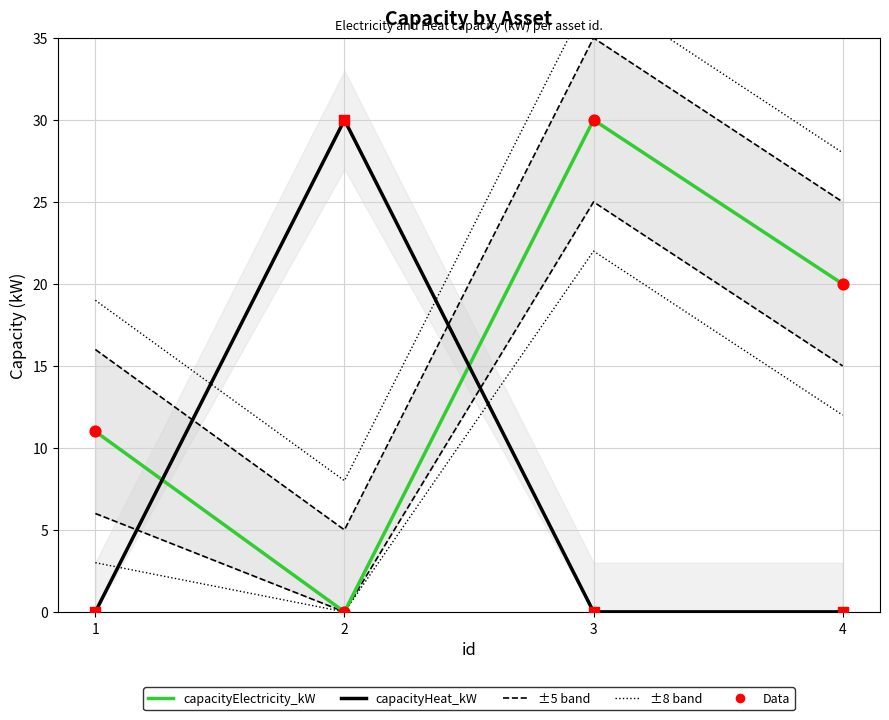

Which series contains the highest Y value?

capacityElectricity_kW